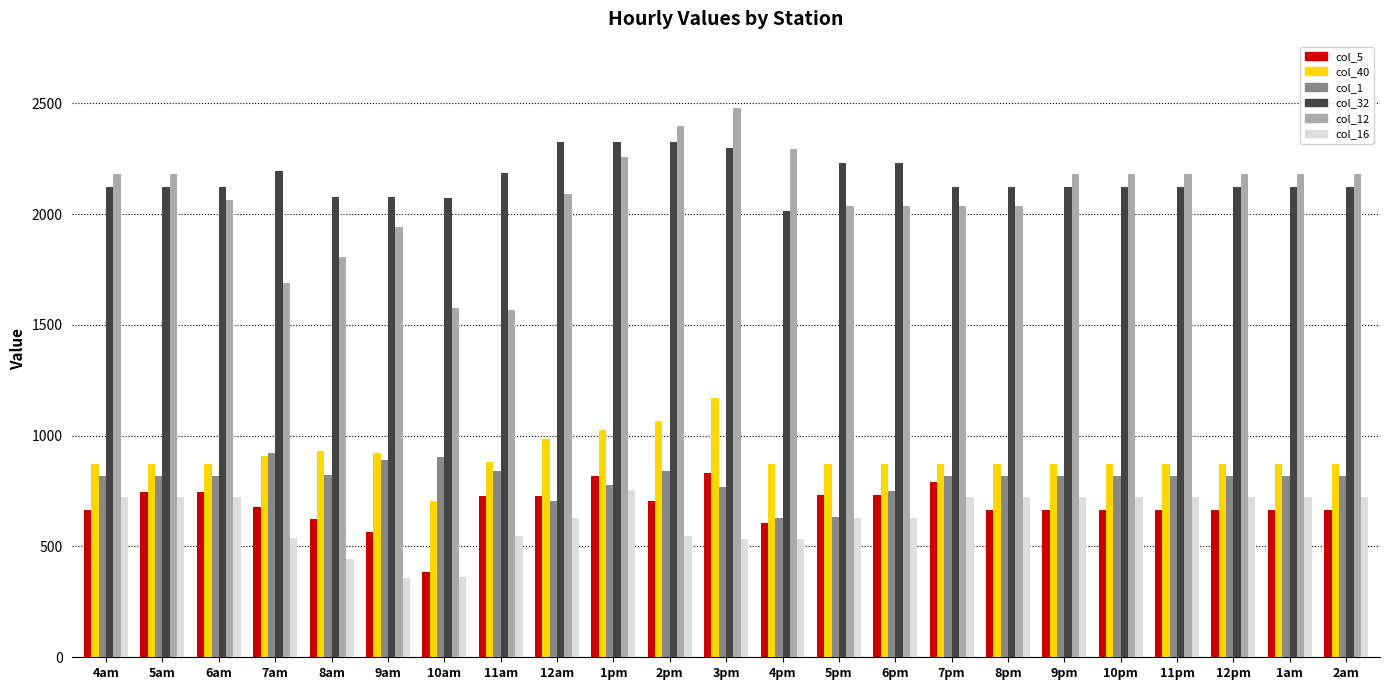

The value of col_40 at 1pm is 1024.8. True or false?

True